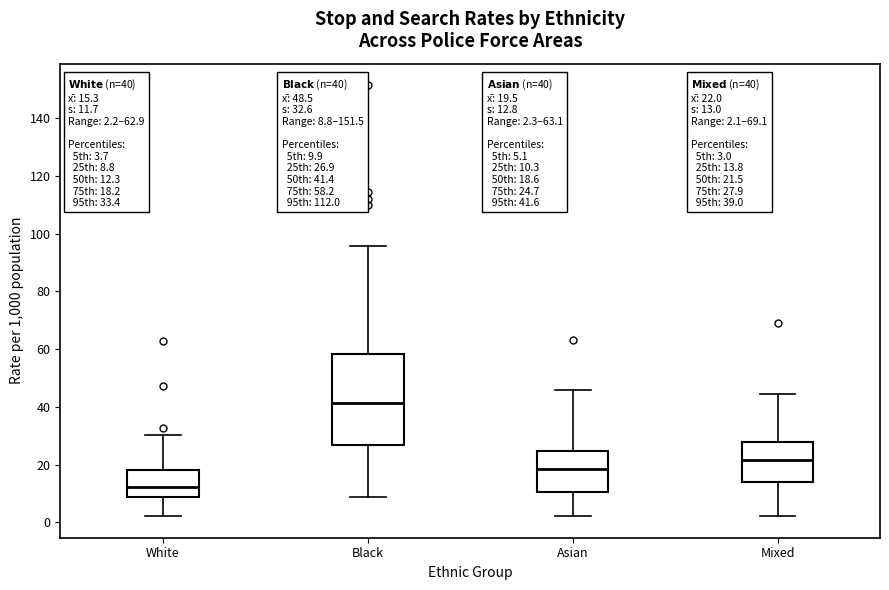

Which box's median line is the highest?

Black